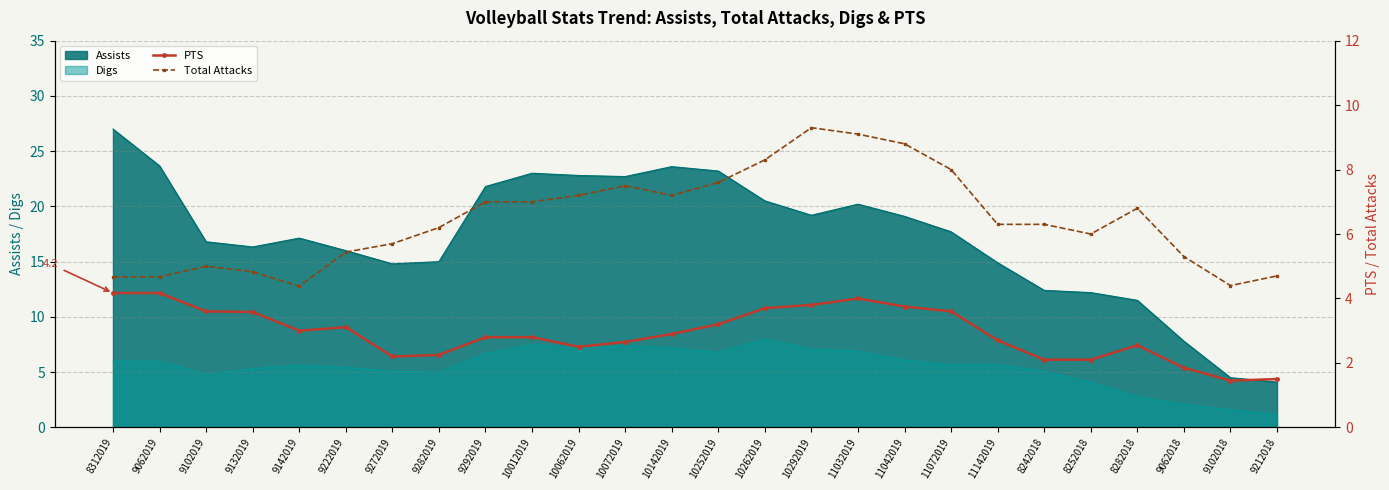

Is the value of PTS at 11042019 greater than the value of Total Attacks at 10262019?

No